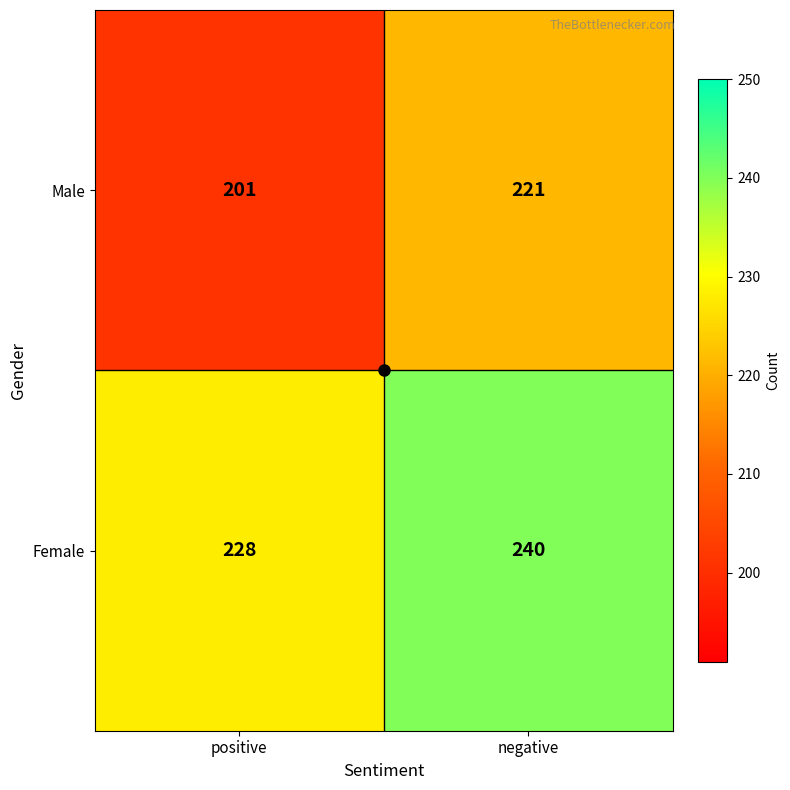

Rank the categories by Male value from lowest to highest.

positive, negative